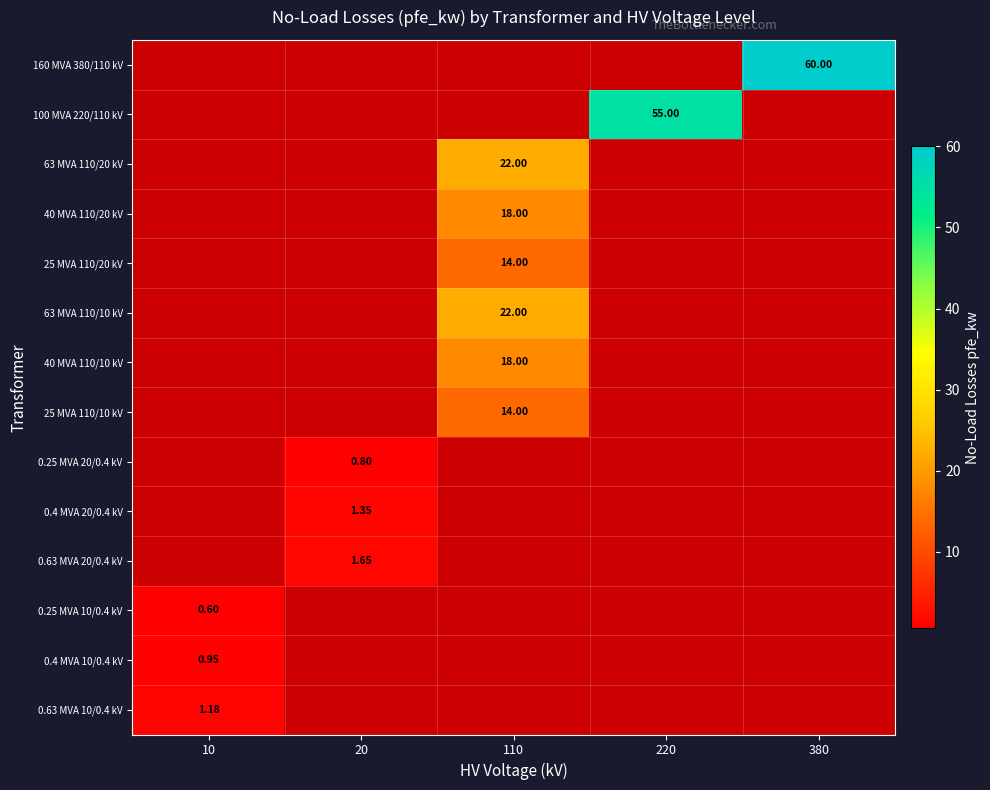

The 25 MVA 110/20 kV series shows 0.0 at 10. True or false?

True